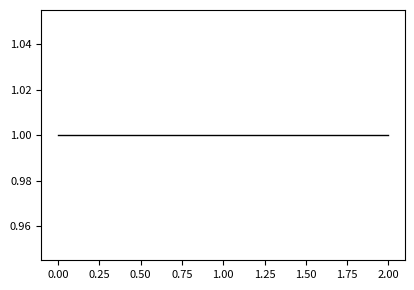

At which category is the sum across all series the highest?

1